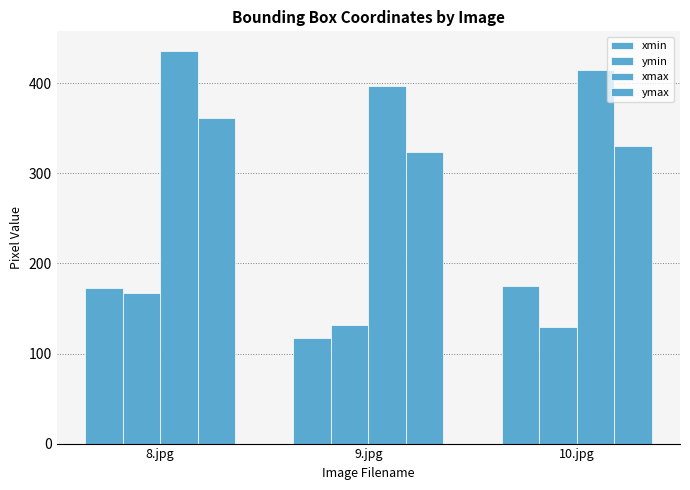

At 9.jpg, list the series in order from smallest to largest.

xmin, ymin, ymax, xmax